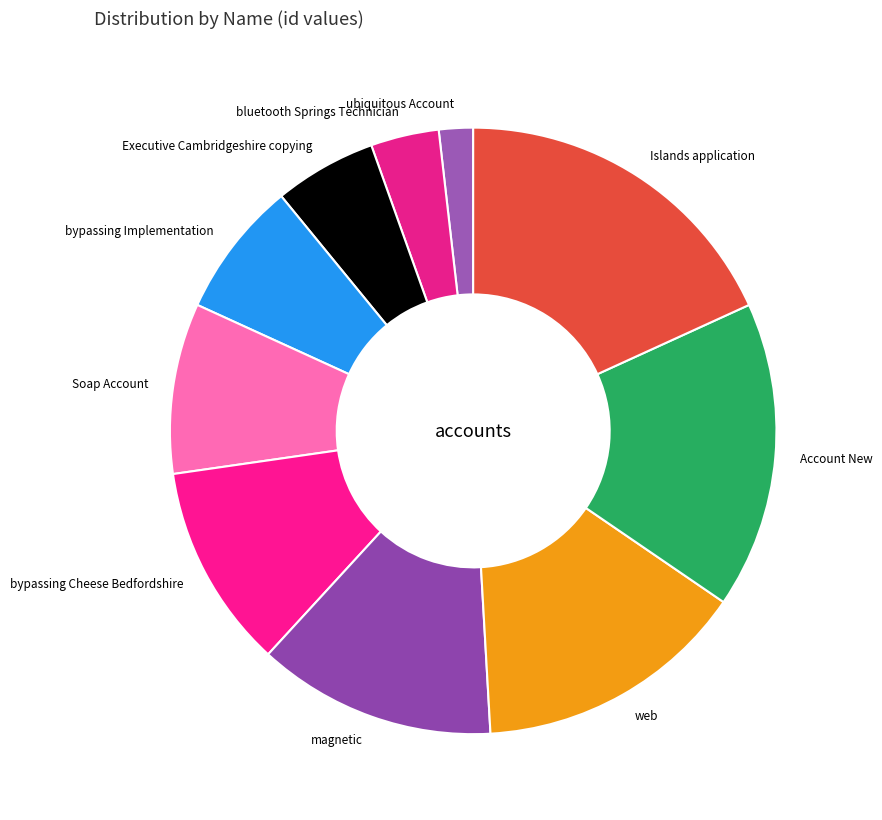

The Soap Account slice represents 15% of the pie. True or false?

False